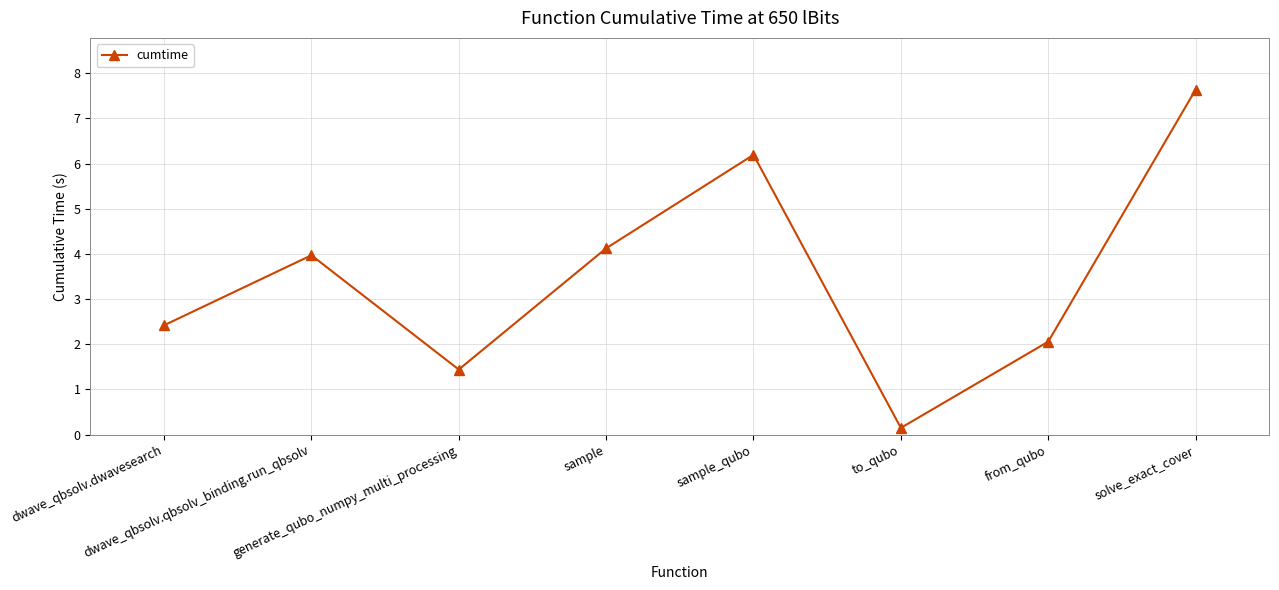

Which has a higher value, to_qubo or solve_exact_cover?

solve_exact_cover